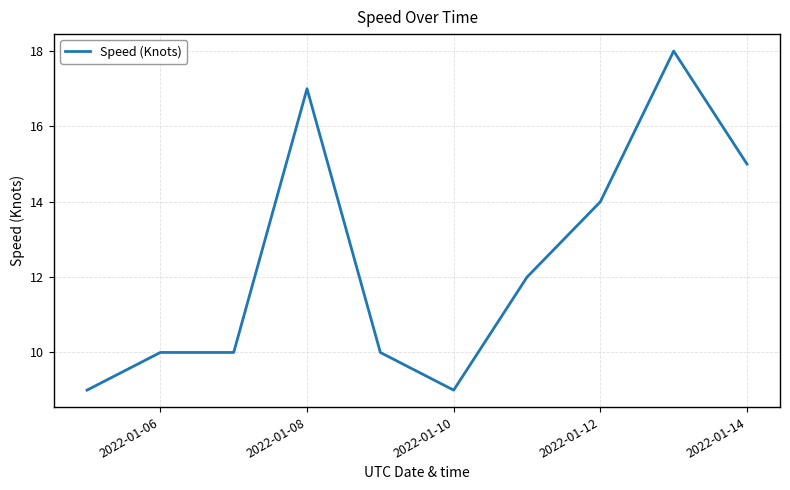

What is the smallest value displayed?

9